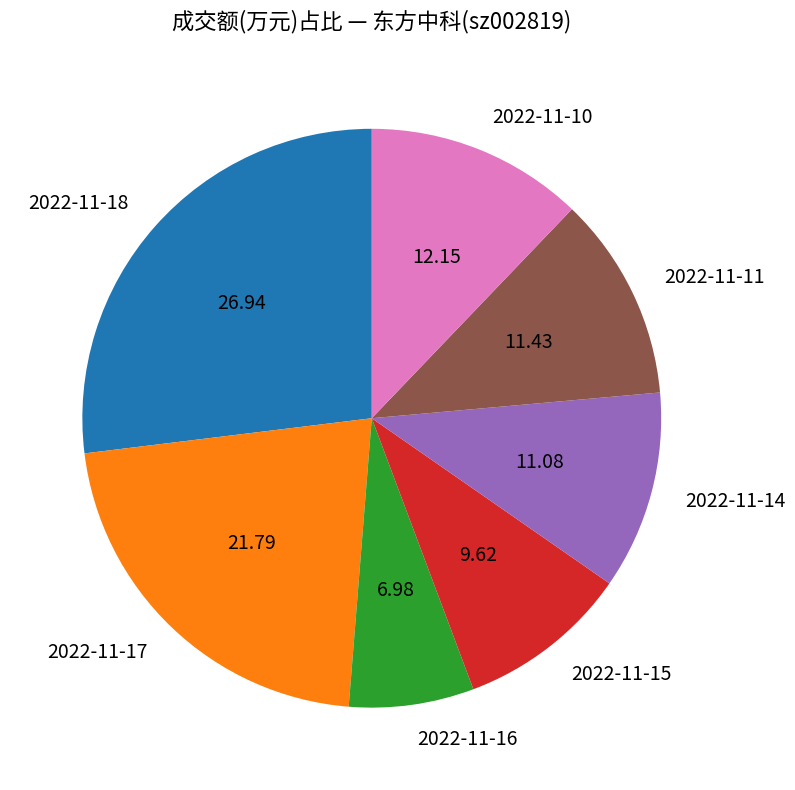

Count the number of slices in the pie.

7